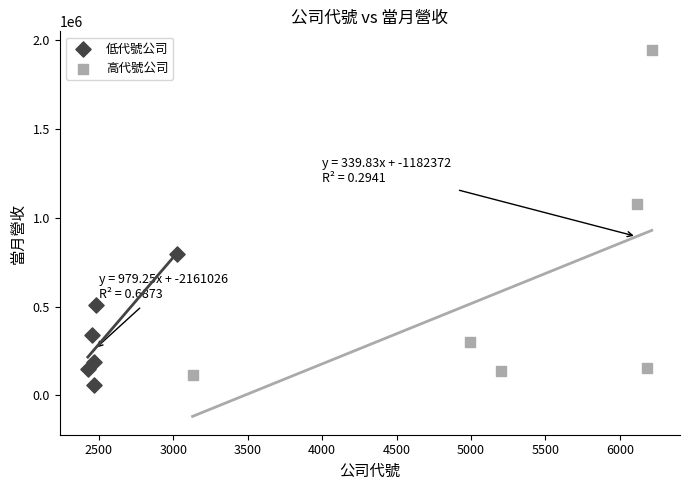

Which series has the widest spread of Y values?

高代號公司